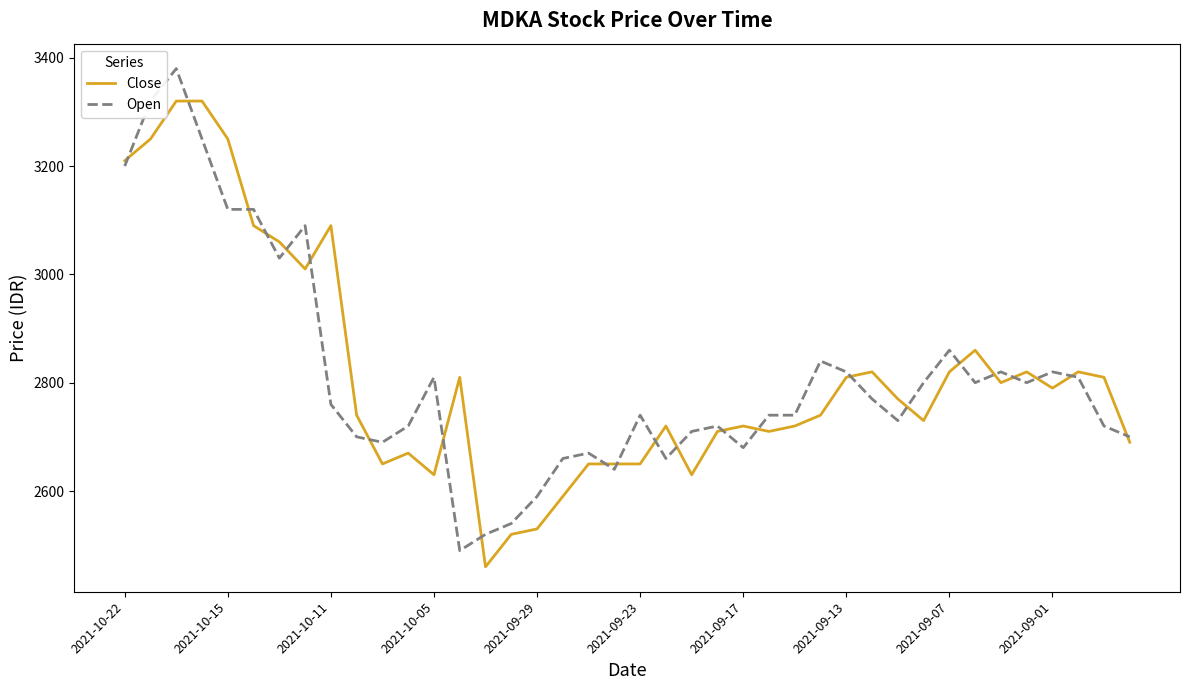

List the series in order of their peak value, highest first.

Open, Close